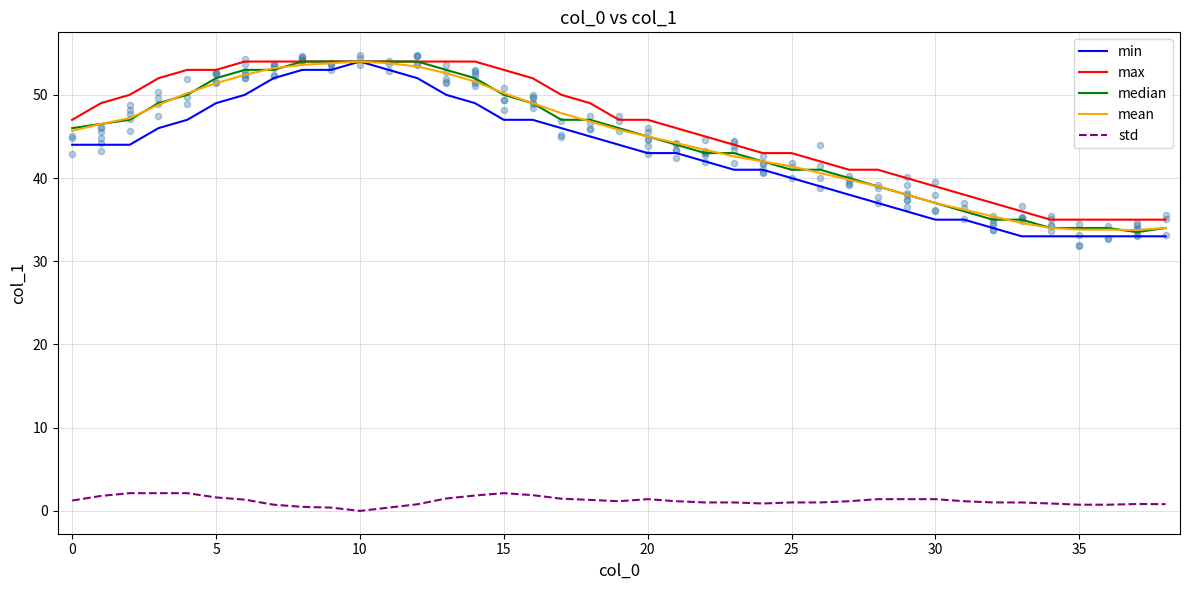

Is it true that std equals 1.4 at 30?

True